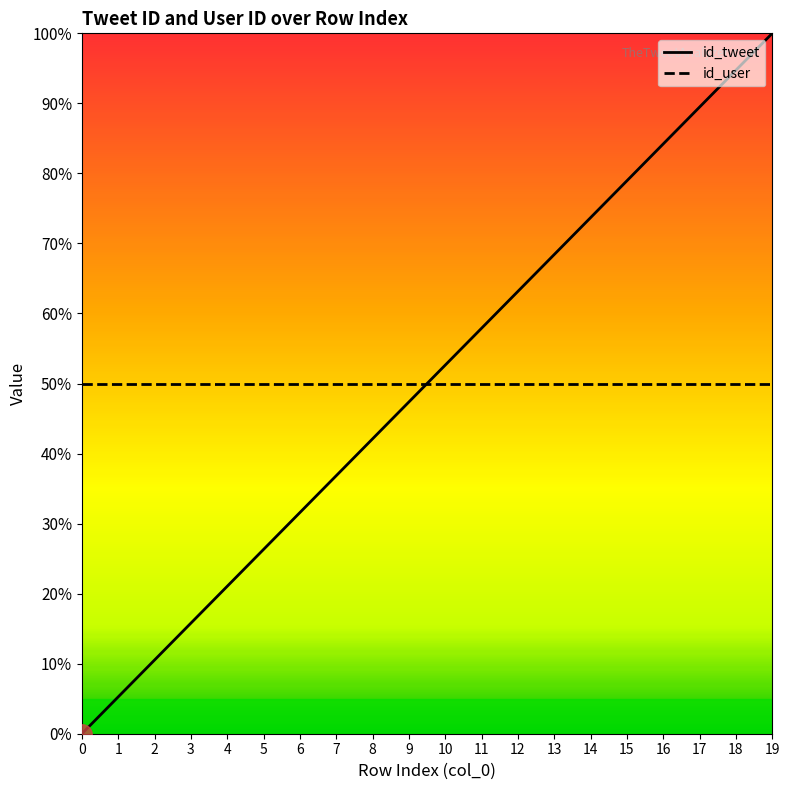

True or false: id_user has a value of 50.0 at 8.

True